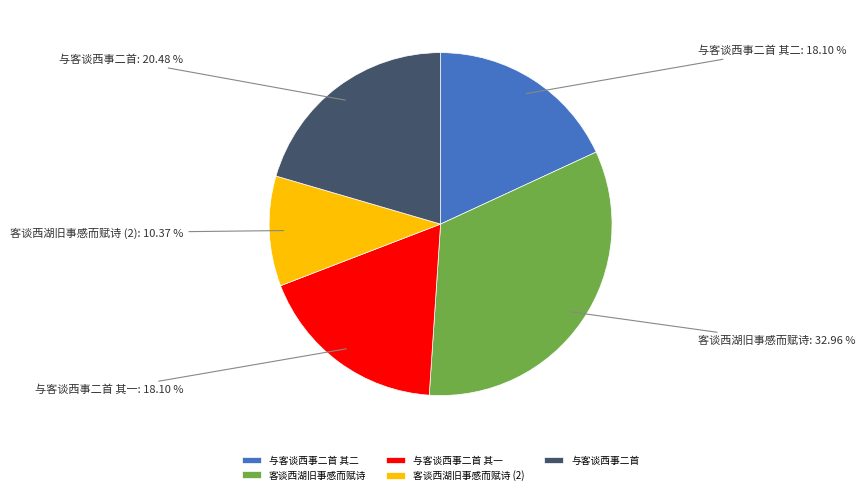

How many slices are in this pie chart?

5